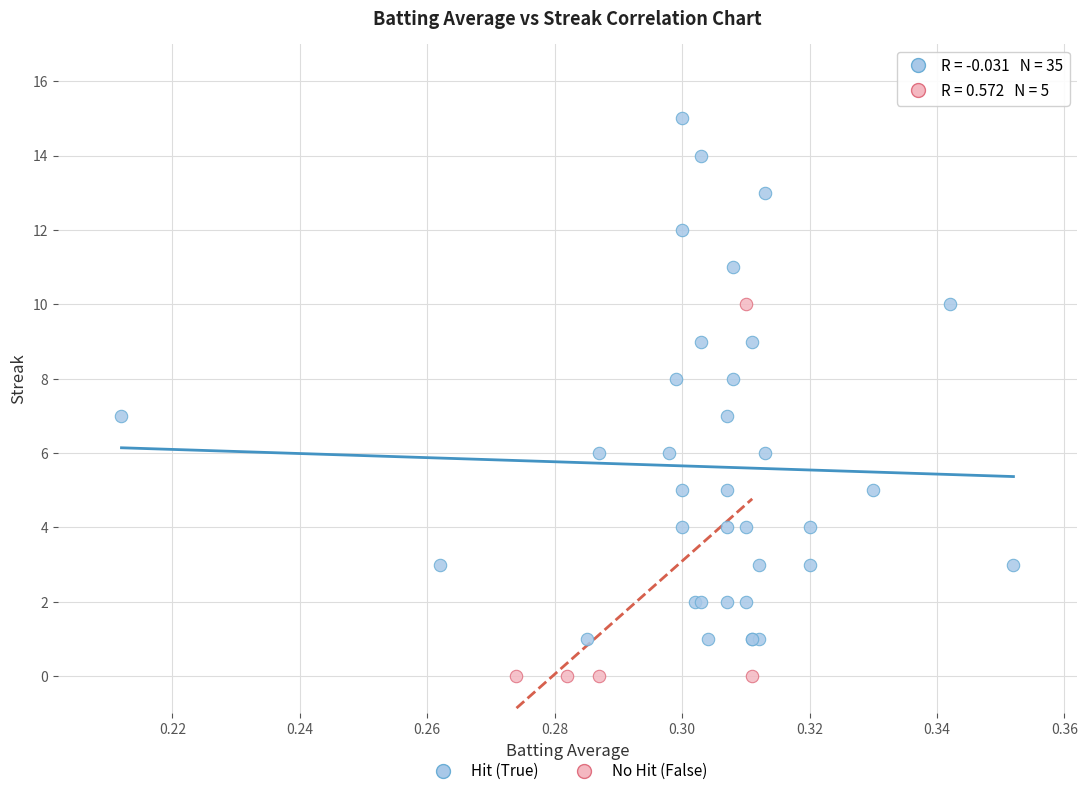

Which series reaches the maximum Y coordinate?

Hit (True)